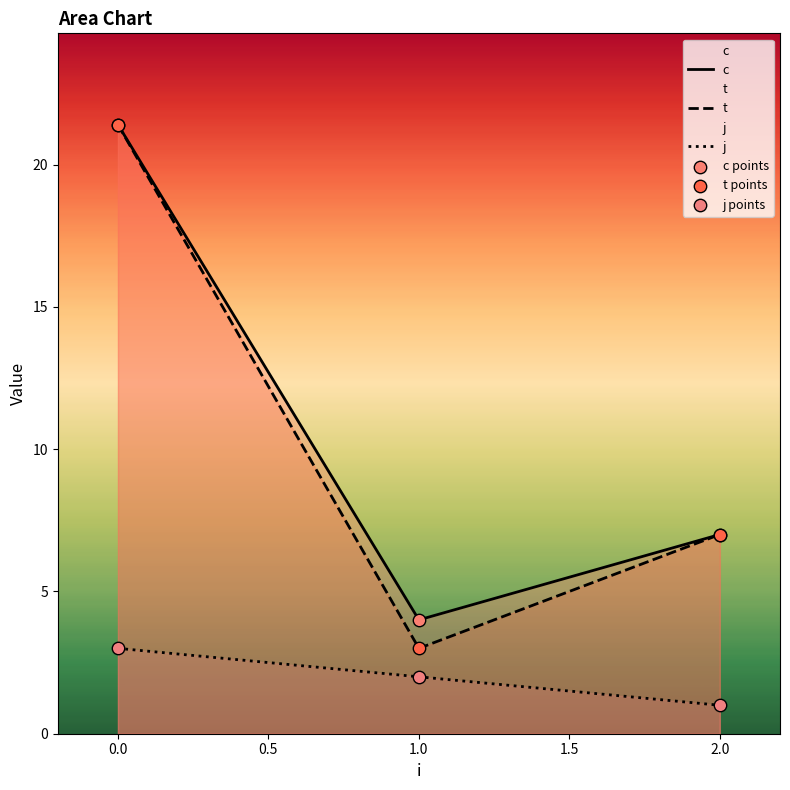

Which series contains the lowest Y value?

j